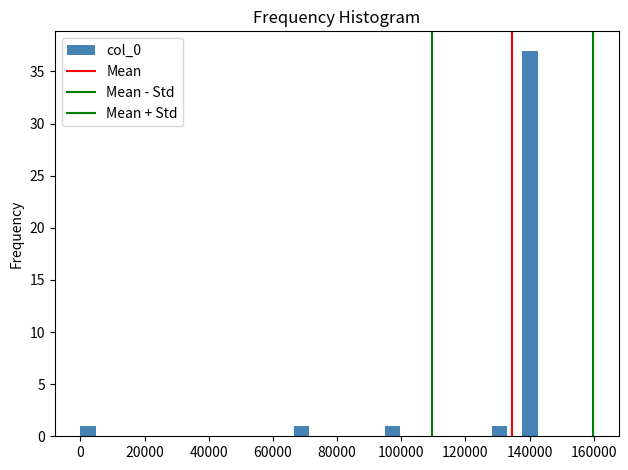

Read against the x-axis, roughly where is the centre of the tallest bar?

140000